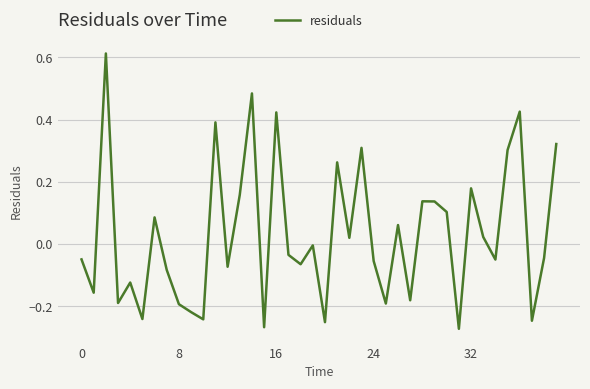

What is the label of the 18th point from the right?

22